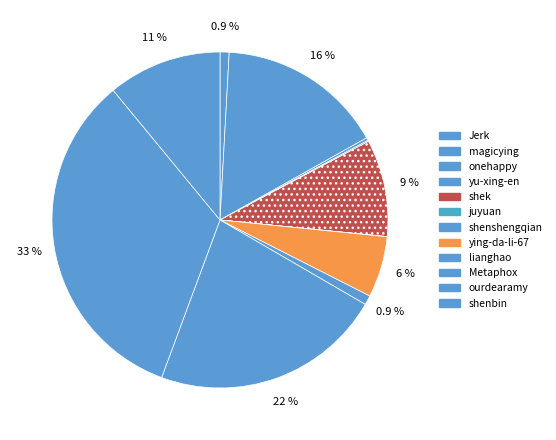

To the nearest percent, what is the difference between the largest and smallest slice percentages?

33%